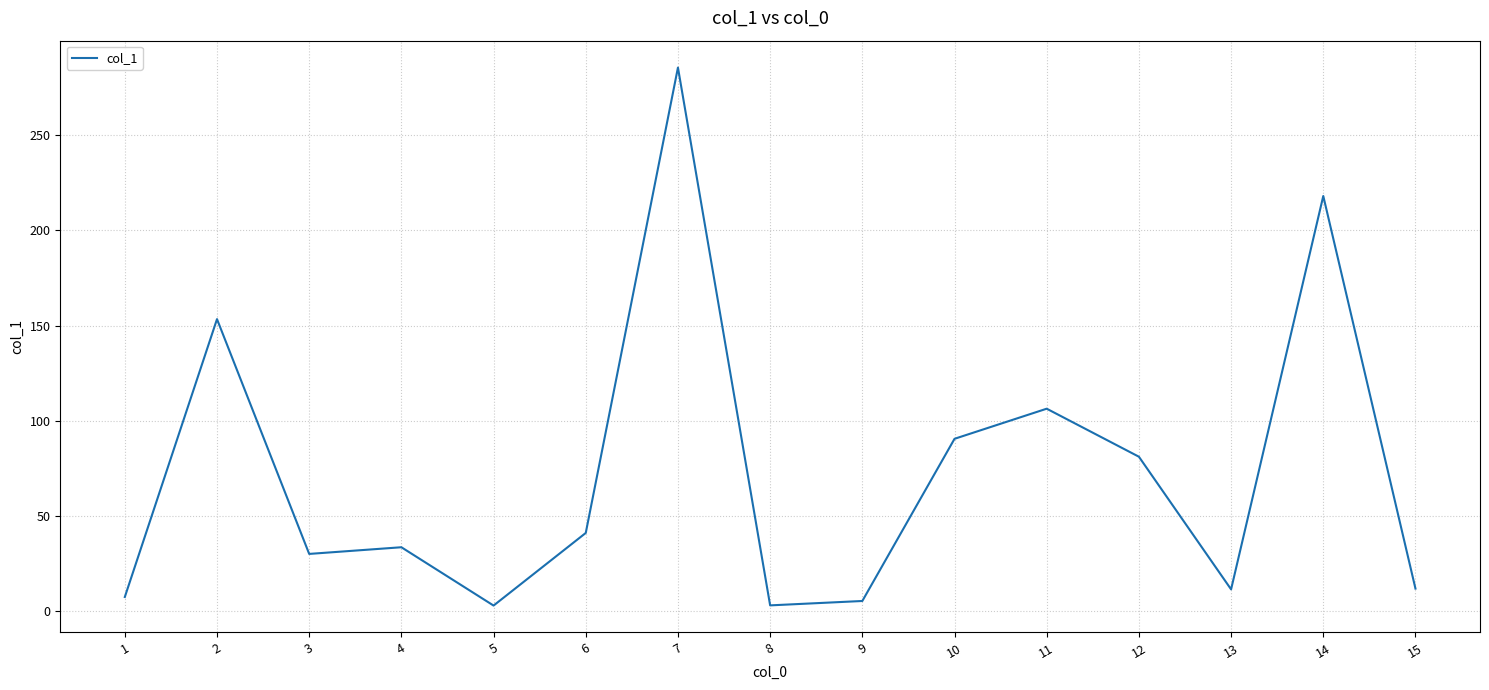

Where is the data nearest to the value 144?

2